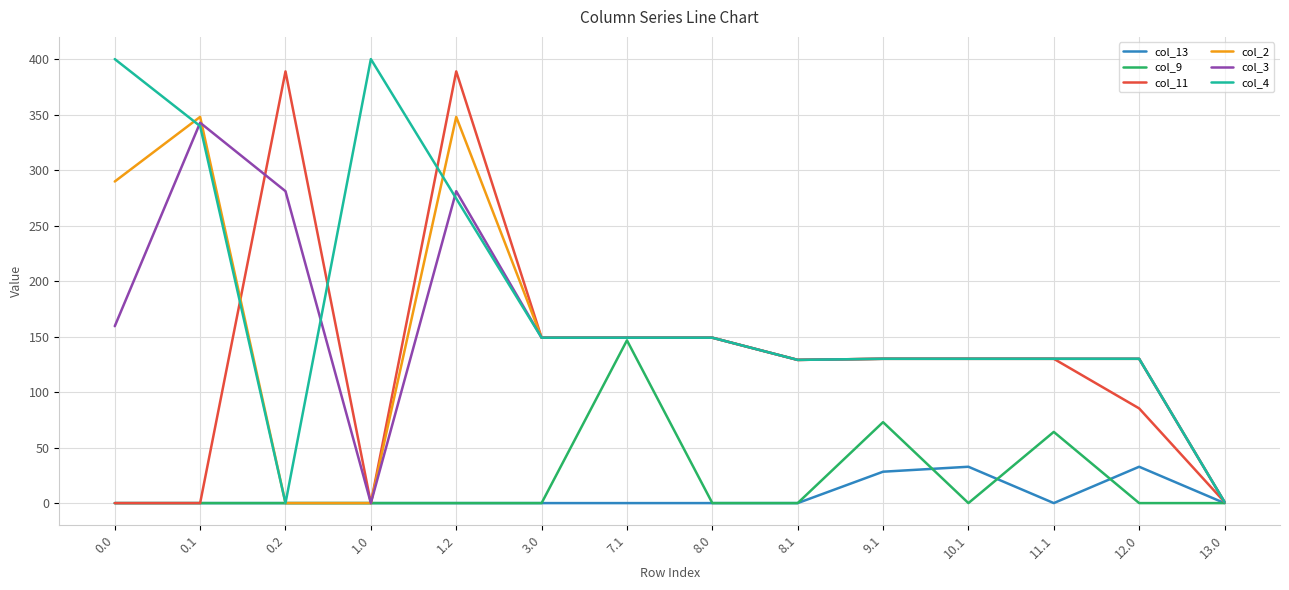

What is the difference between the maximum and minimum values in the col_2 series?

347.9